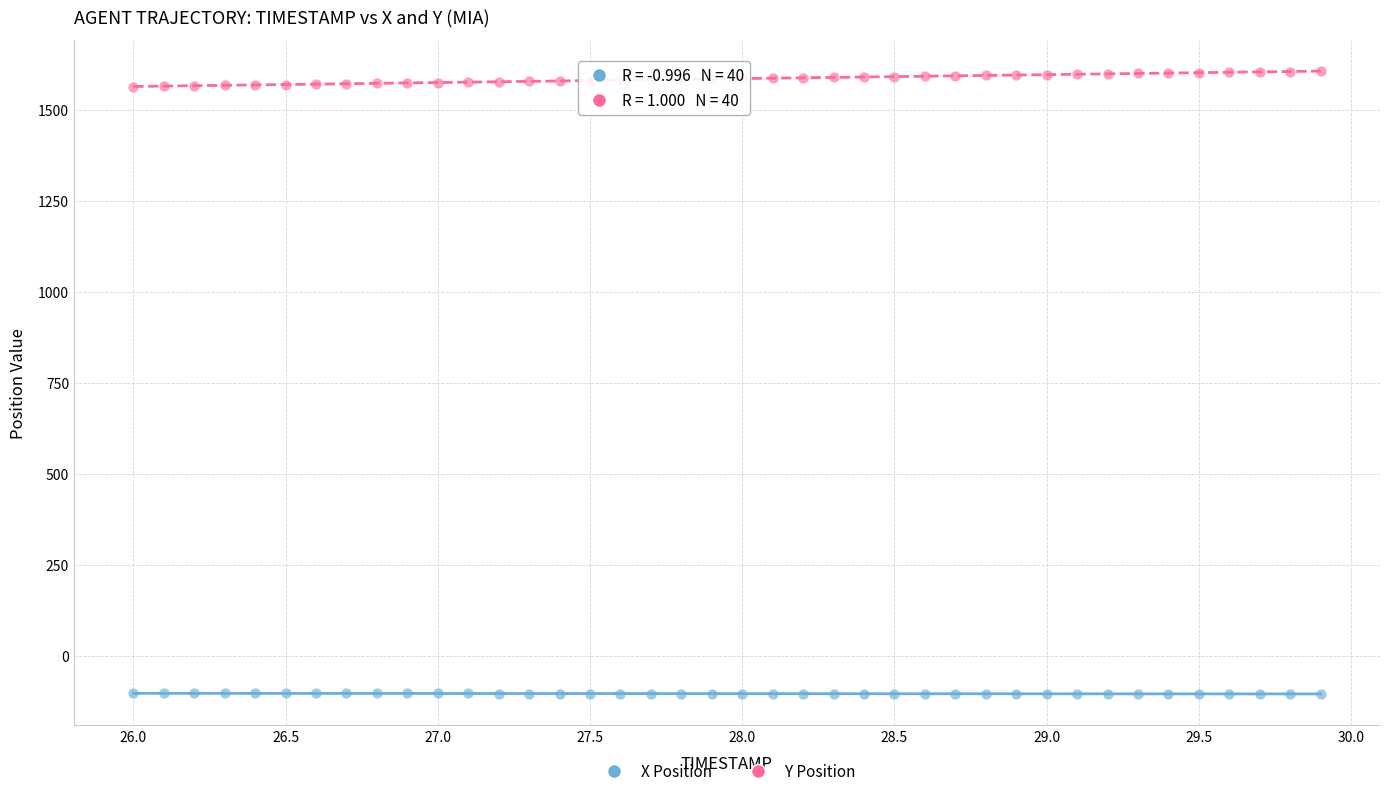

Which series reaches the minimum Y coordinate?

X Position